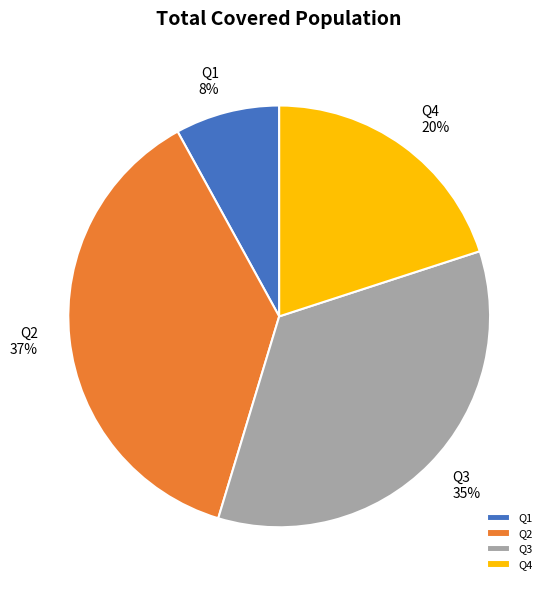

How many segments does this pie chart have?

4